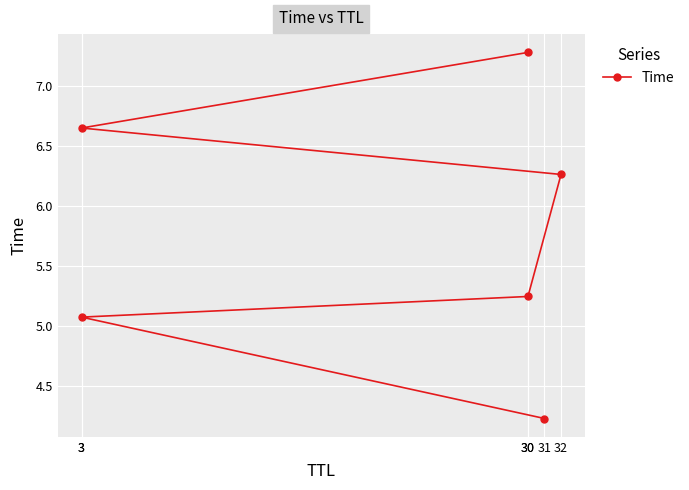

Approximately how many times larger is the value at 31 compared to 3?

0.6